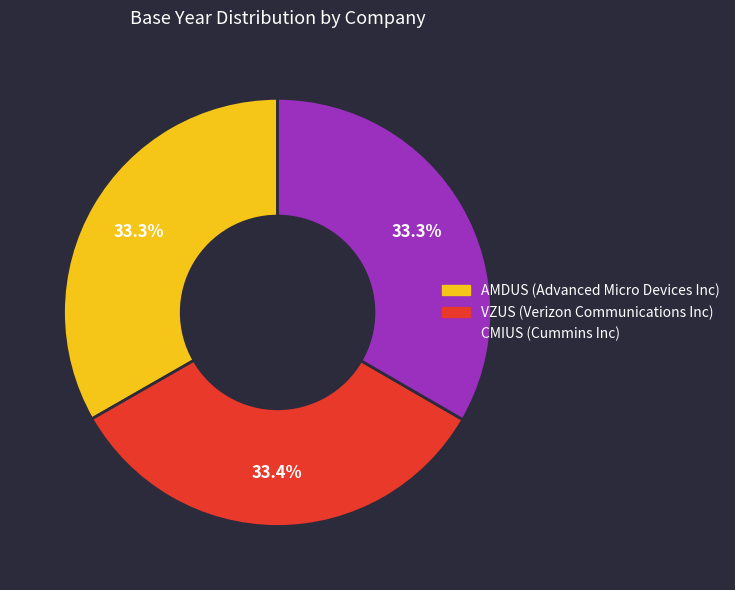

Is there a majority slice in this chart?

No